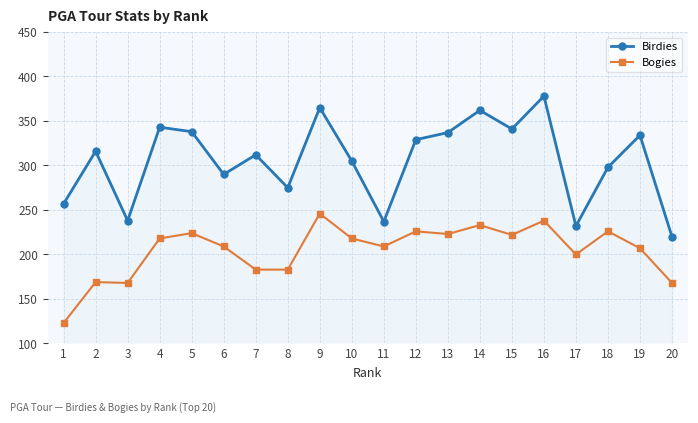

Which label corresponds to the smallest value in the chart?

1